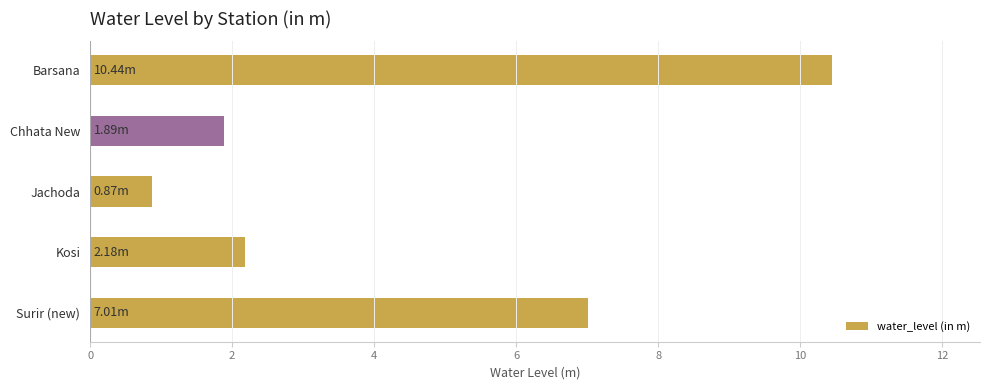

At which category does the chart reach its peak across all series?

Barsana